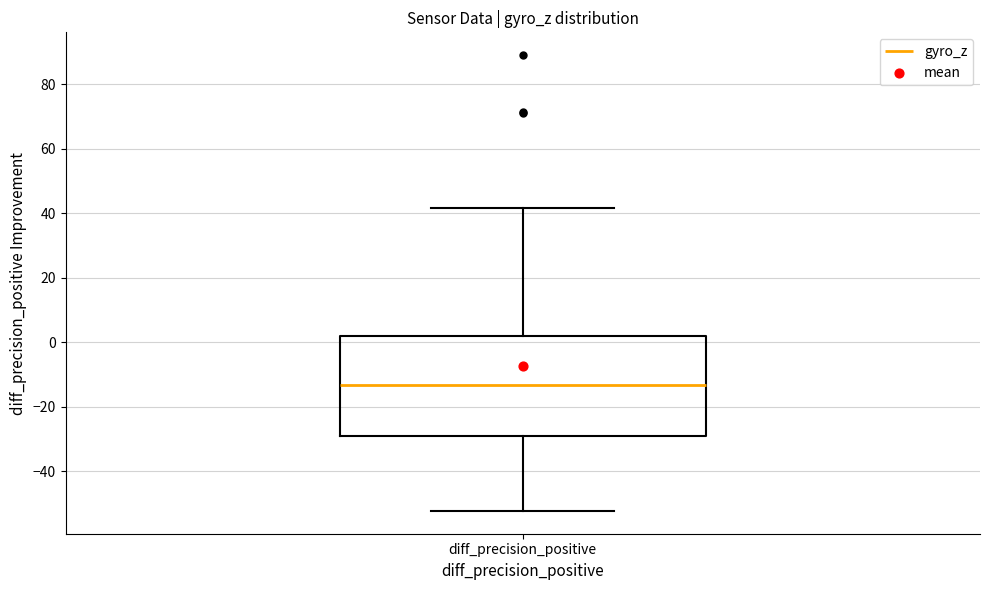

Transcribe this box plot: give where the median line is, the range the box spans, and where the two whiskers end, as read against the y-axis. The values are not printed on the chart, so give them approximately, as read against the axis.

median -14, box -30 to 2, whiskers -52 to 42